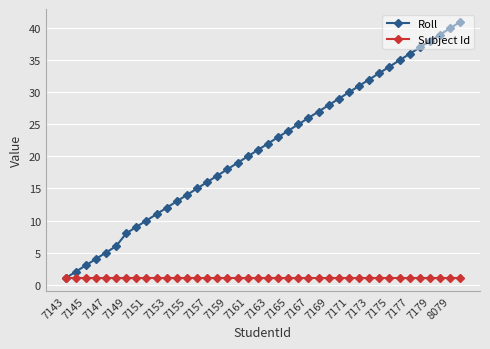

Which series has the widest spread of values?

Roll